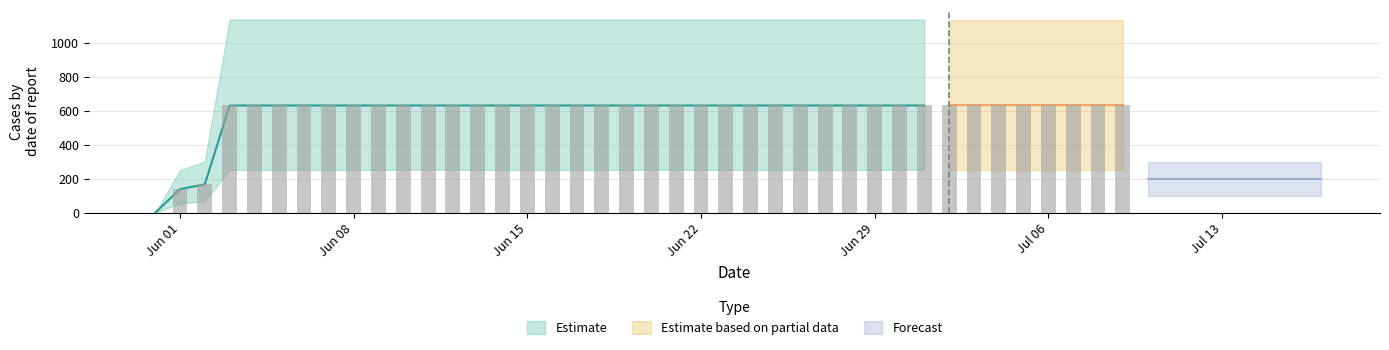

What is the difference between the maximum and minimum values?

631